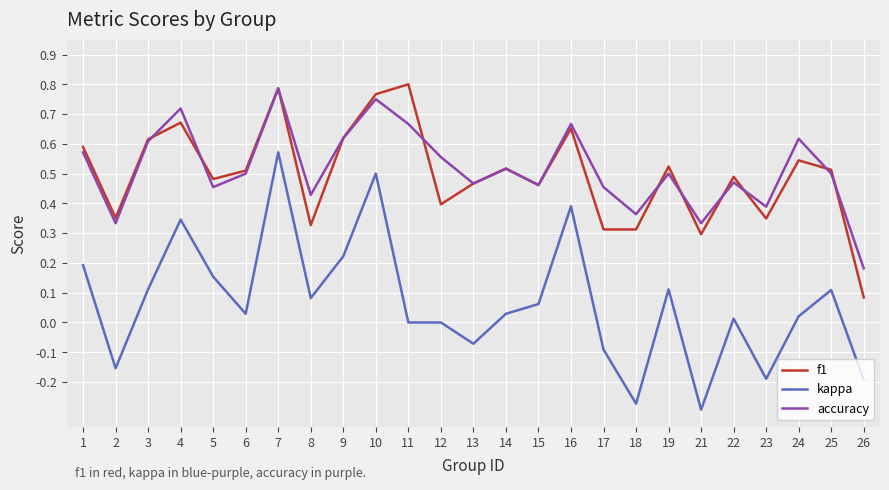

At 8, list the series in order from largest to smallest.

accuracy, f1, kappa